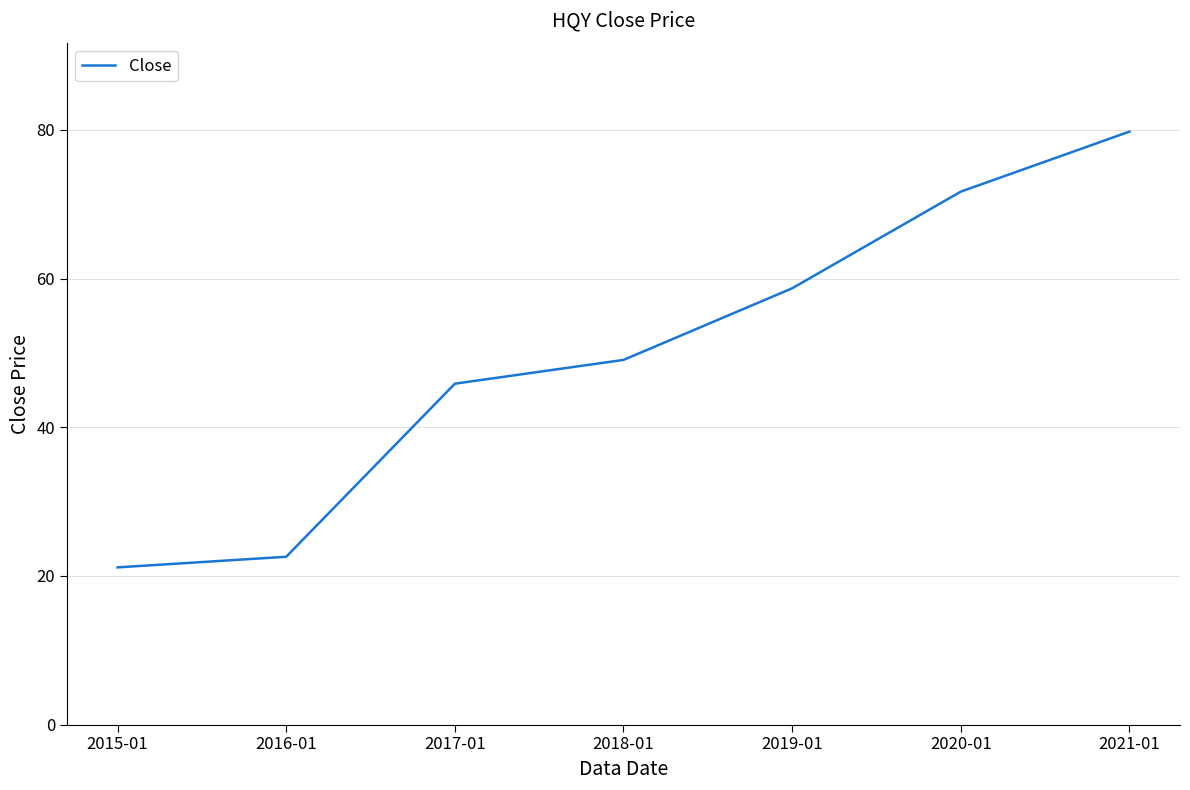

How many distinct data groups are displayed?

1